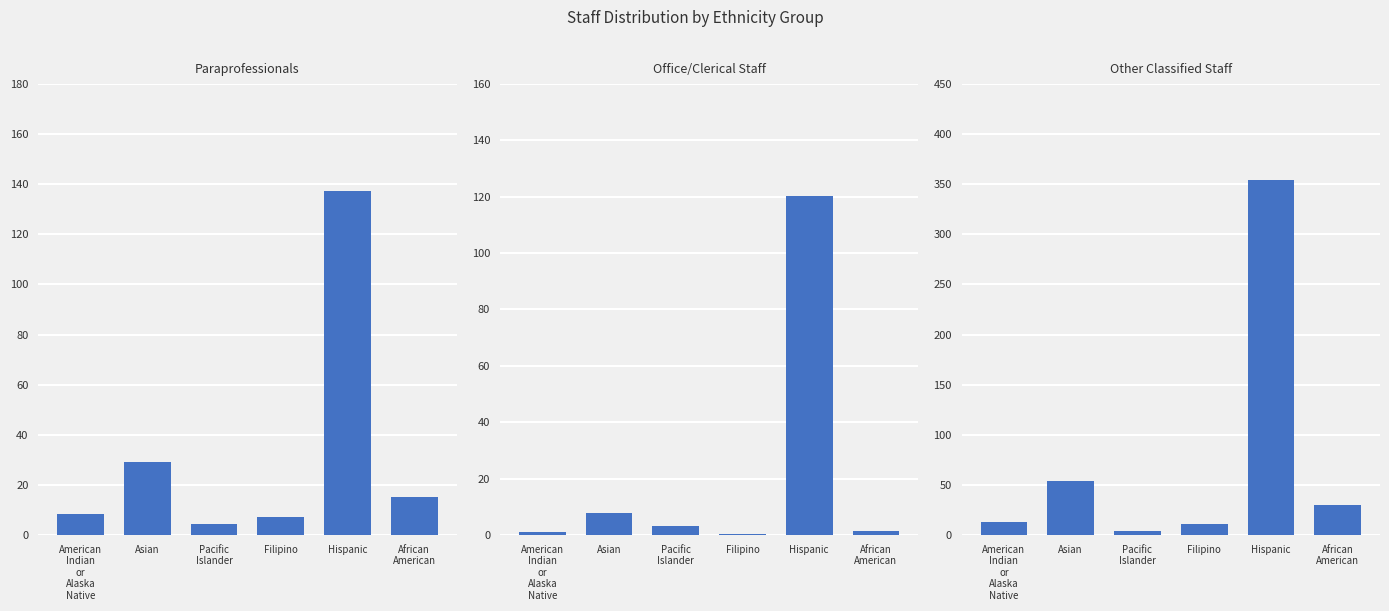

At which category is the sum across all series the highest?

Hispanic